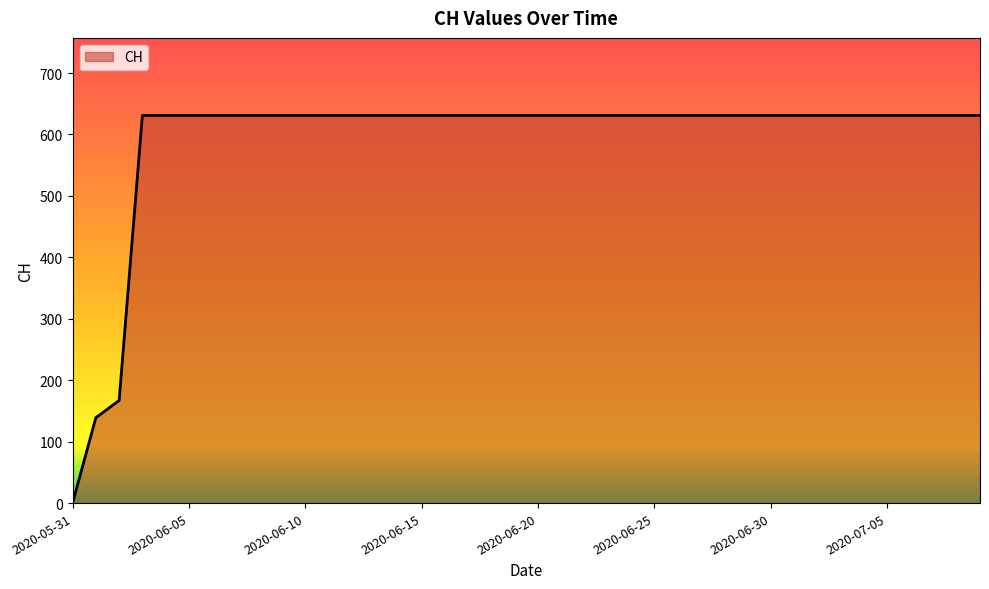

What is the difference between the maximum and minimum values?

631